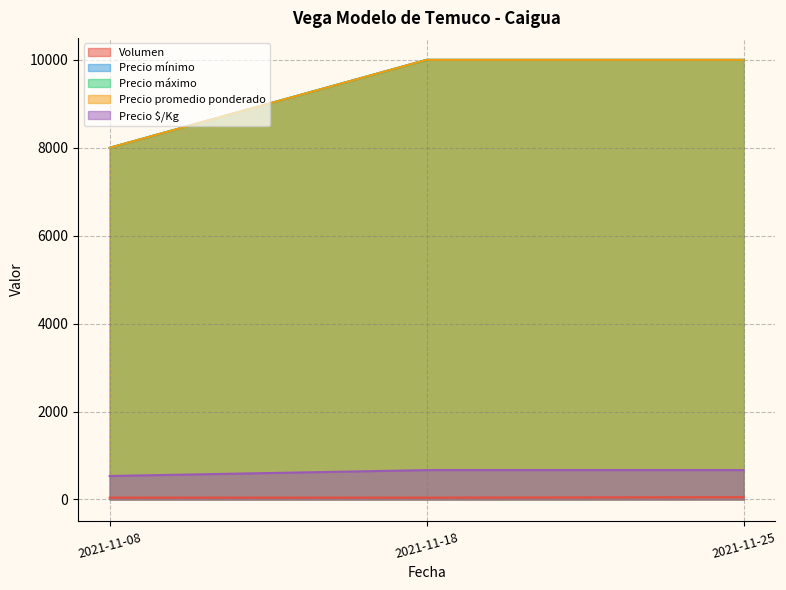

Which category has the lowest value in the Precio promedio ponderado series?

2021-11-08